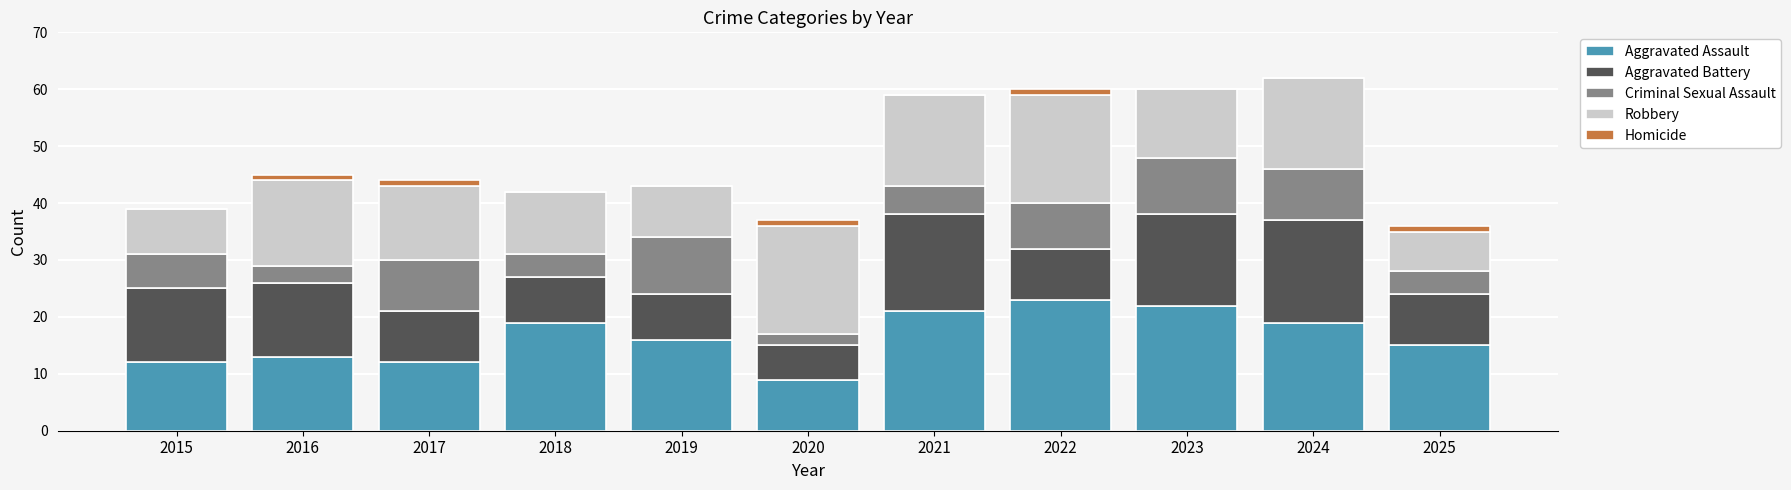

What is the total value across all series at 2021?

59